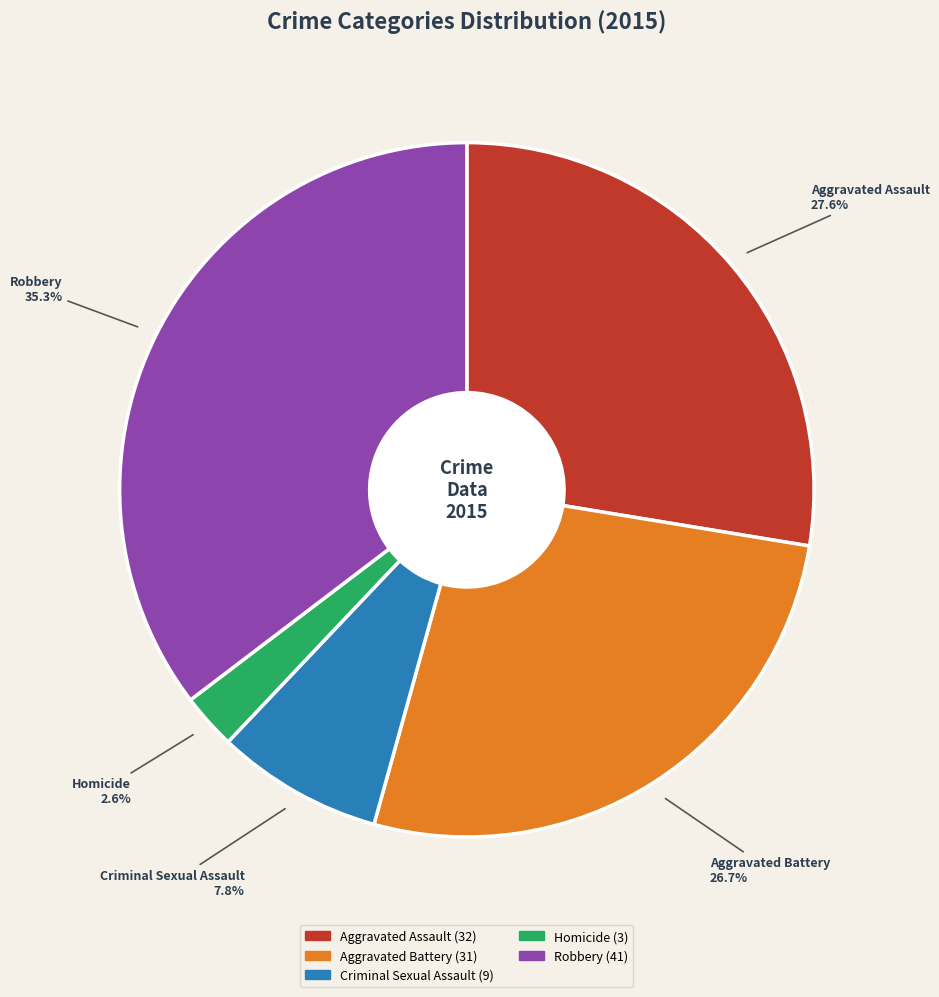

The Aggravated Assault slice represents 28% of the pie. True or false?

True